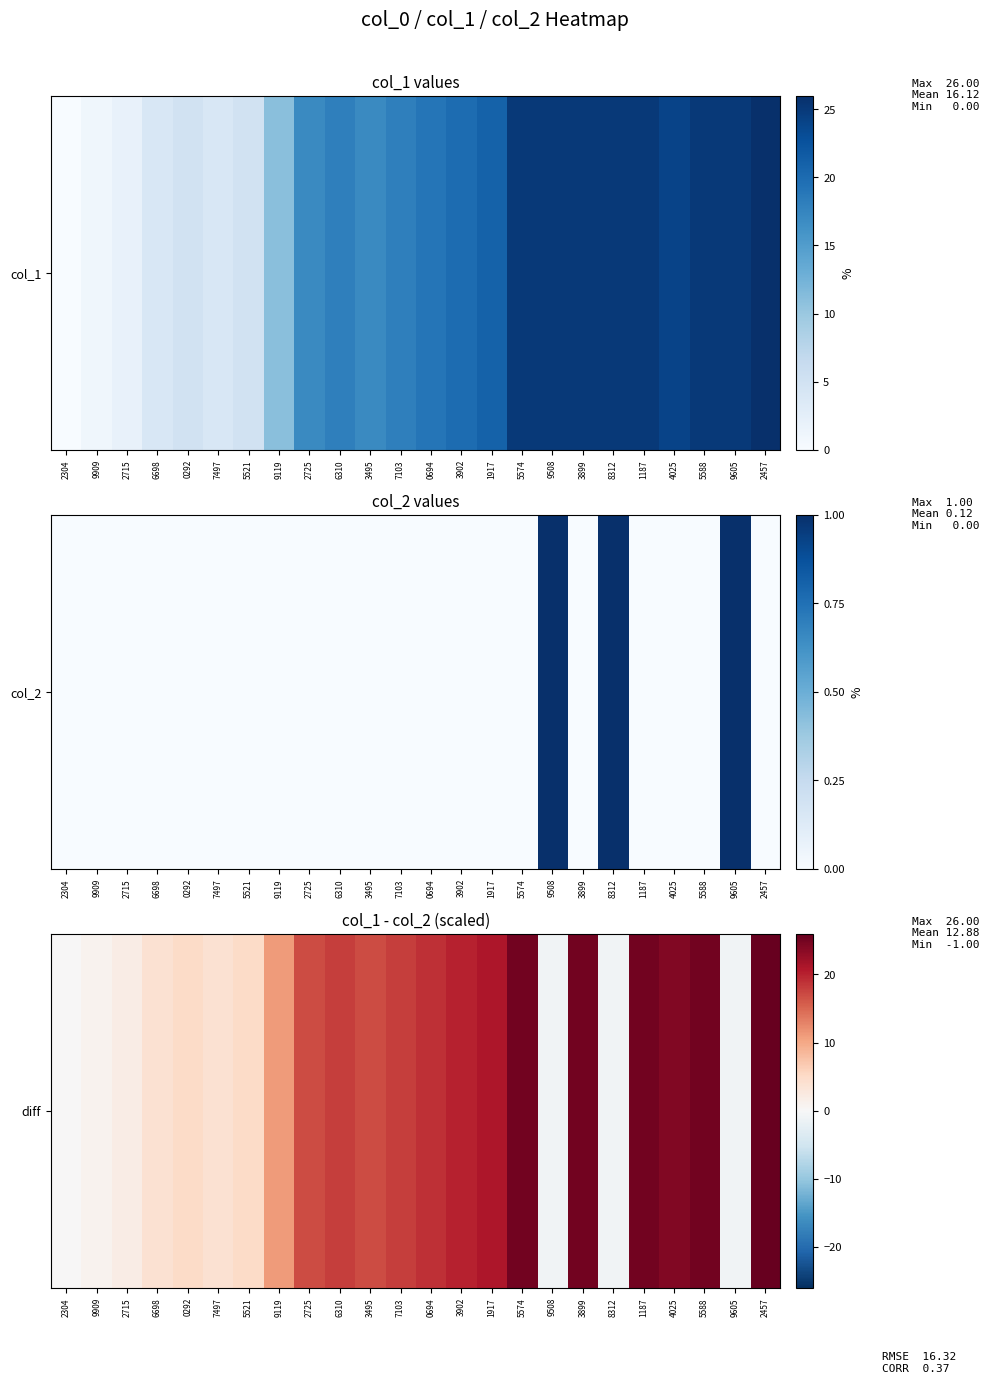

Reading left to right, list all the values displayed in this chart.

0	1	2	4	5	4	5	11	17	18	17	18	19	20	21	25	-1	25	-1	25	24	25	-1	26